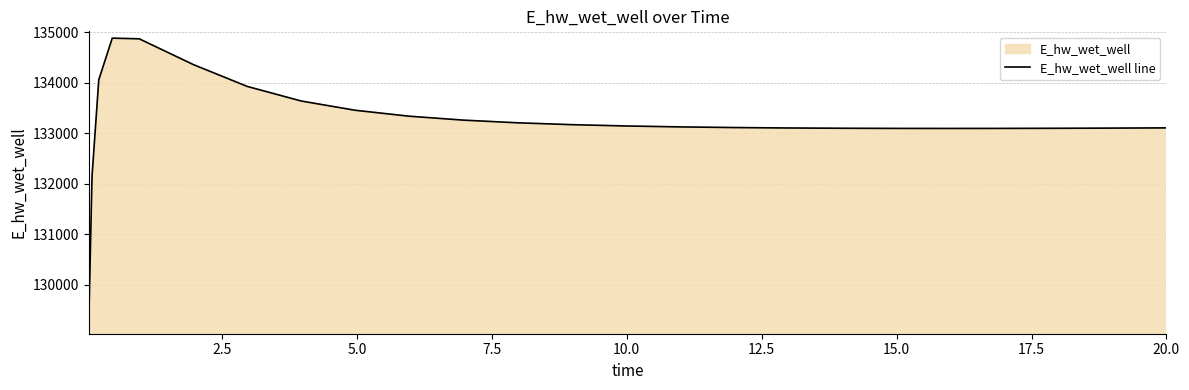

What is the difference between the maximum and minimum values?

5714.9